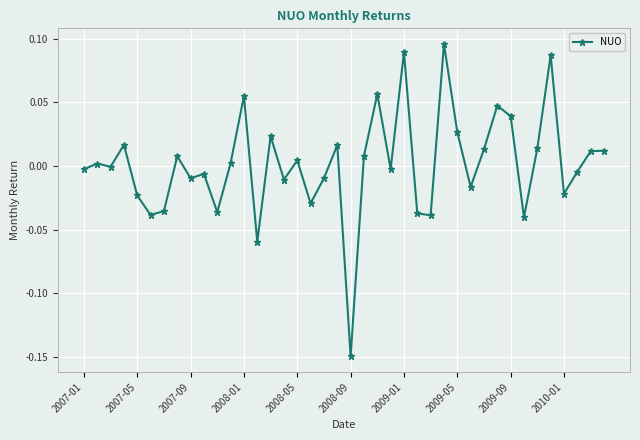

True or false: the data shows -0.0 at 2007-01.

True